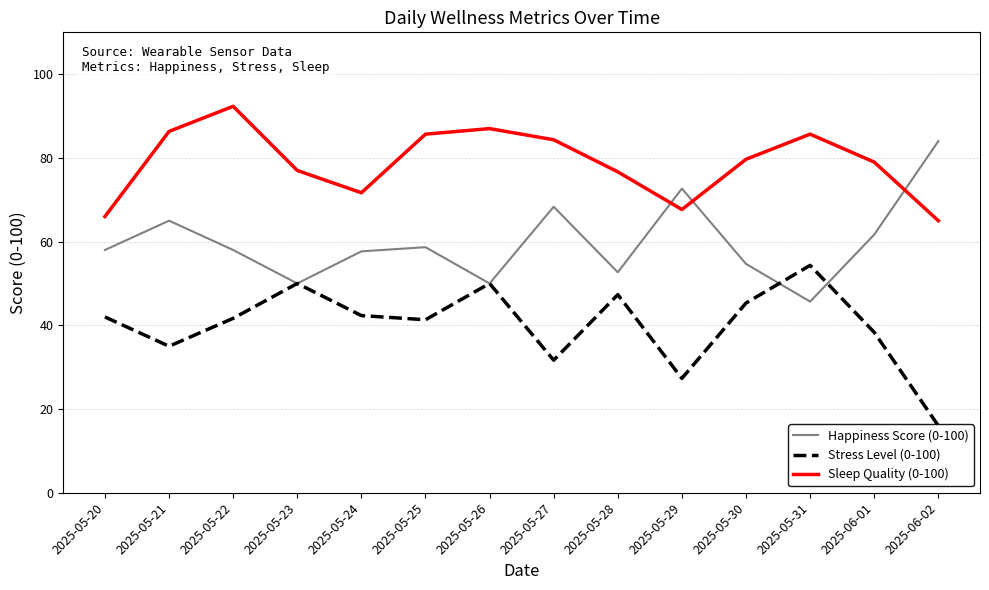

What is the sum of the Happiness Score (0-100) values at 2025-05-21 and 2025-05-29?

137.7